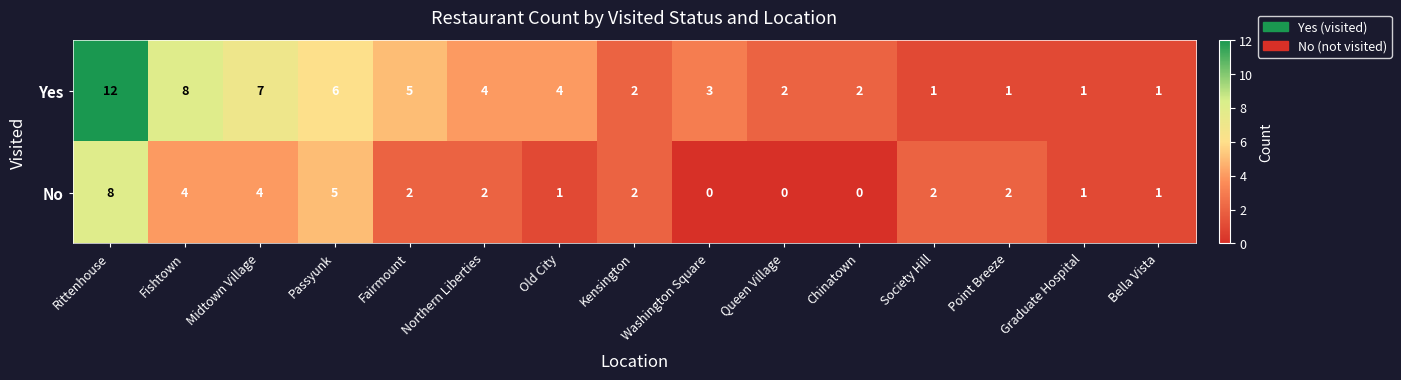

At which label does Yes first exceed 3?

Rittenhouse